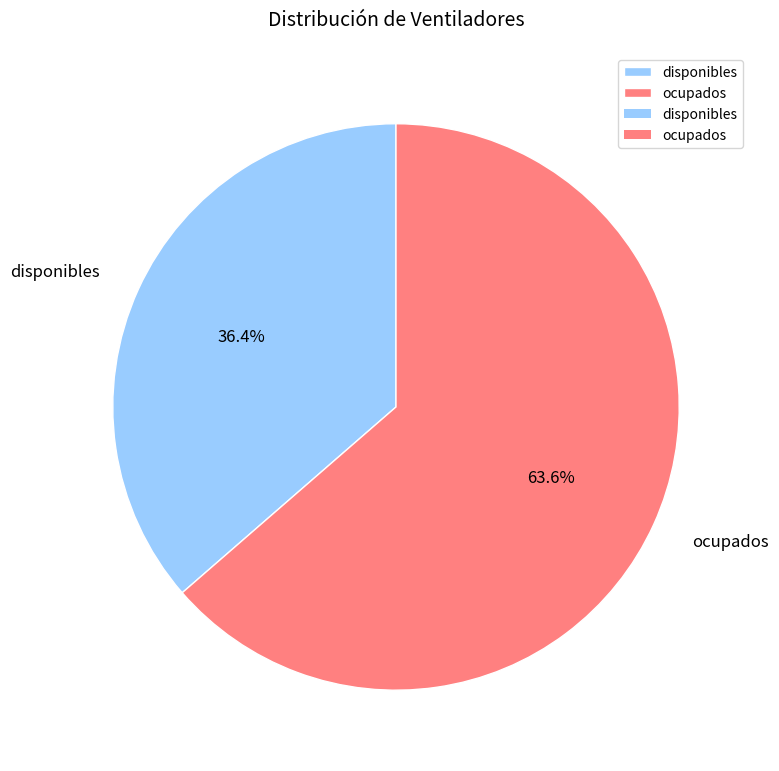

How many segments does this pie chart have?

2